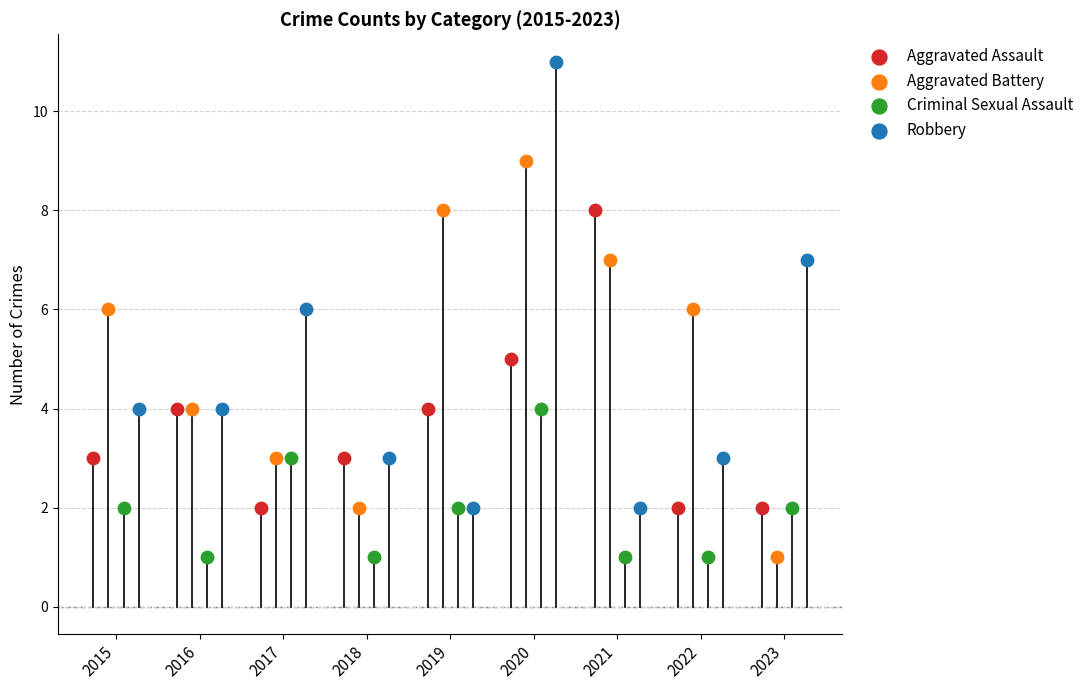

Which series contains the highest Y value?

Robbery